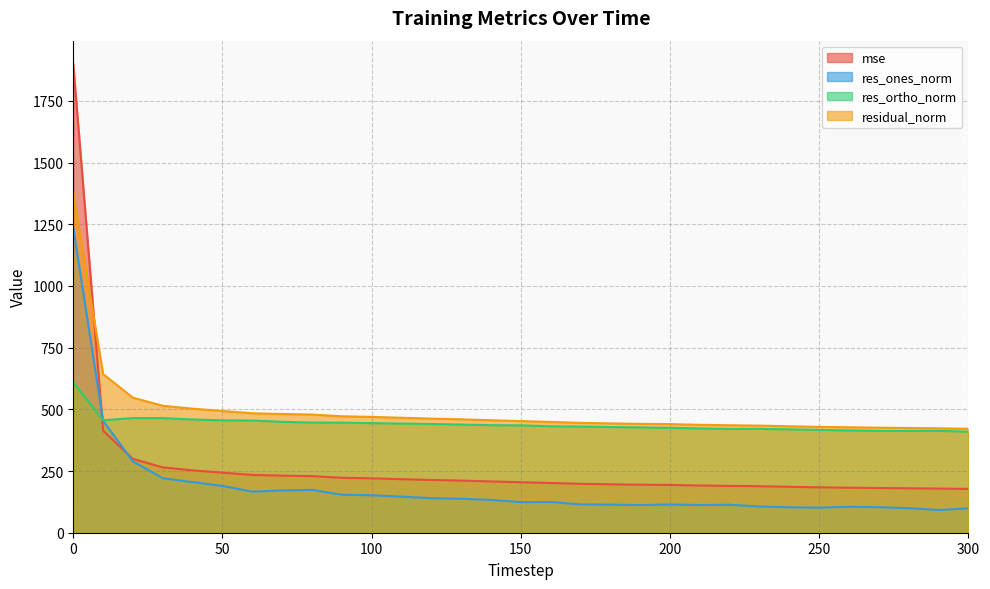

Is it true that res_ones_norm equals 43.2 at 180?

False